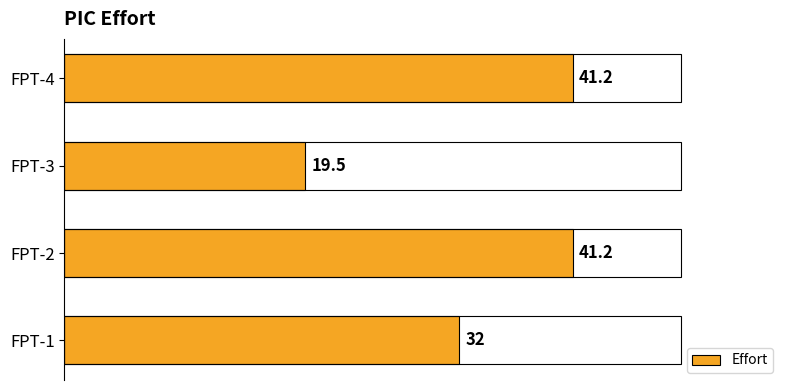

How many categories are shown in the chart?

4